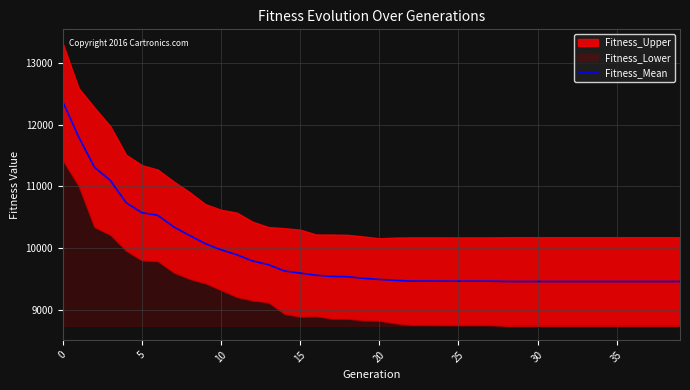

Approximately how many times larger is the value at 11 compared to 31?

1.0